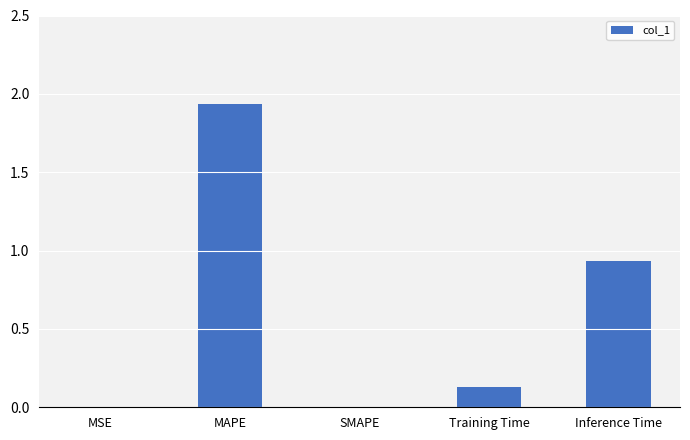

The chart shows a value of 0.2 at Inference Time. True or false?

False